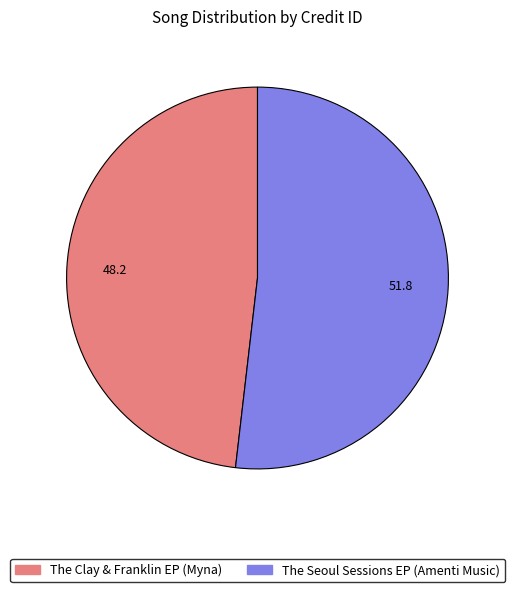

Combined, do The Seoul Sessions EP (Amenti Music) and The Clay & Franklin EP (Myna) account for over 50%?

Yes